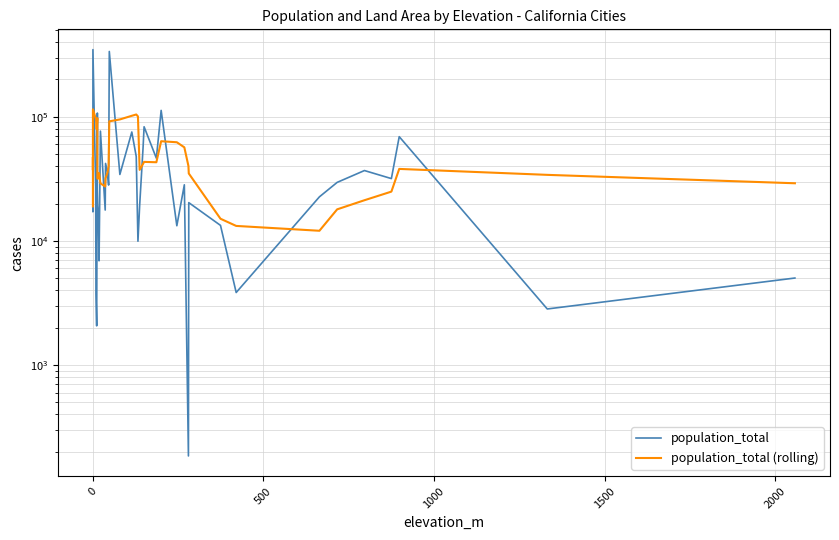

How many intersections are there between population_total (rolling) and population_total?

15